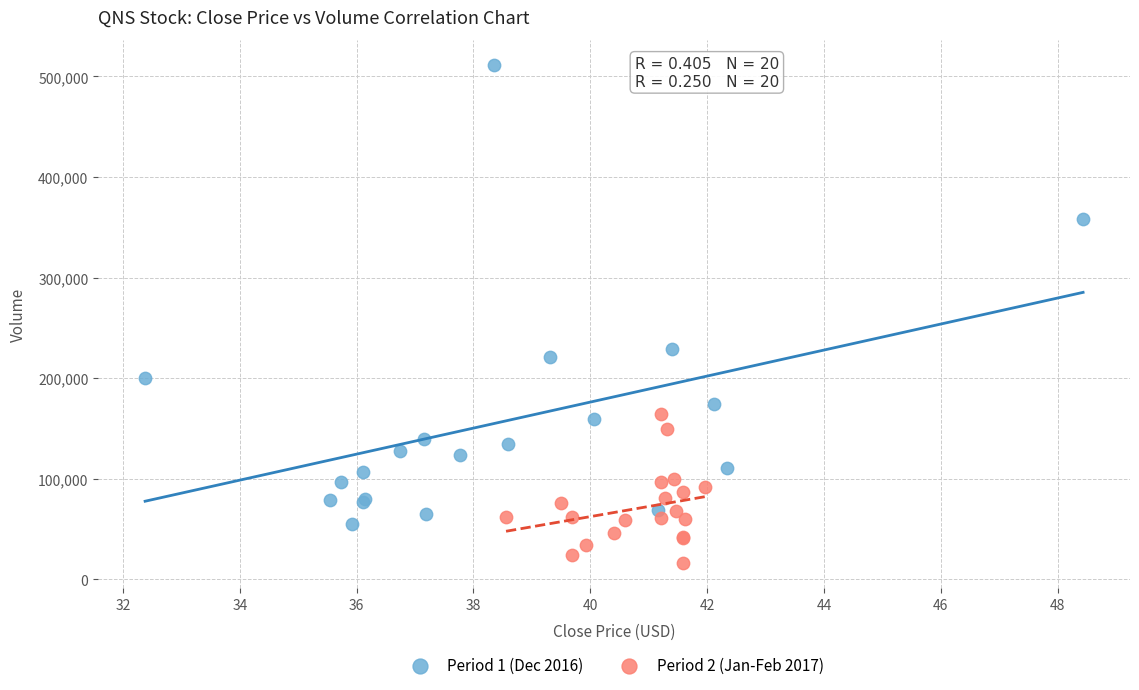

Which series has the widest spread of Y values?

Period 1 (Dec 2016)